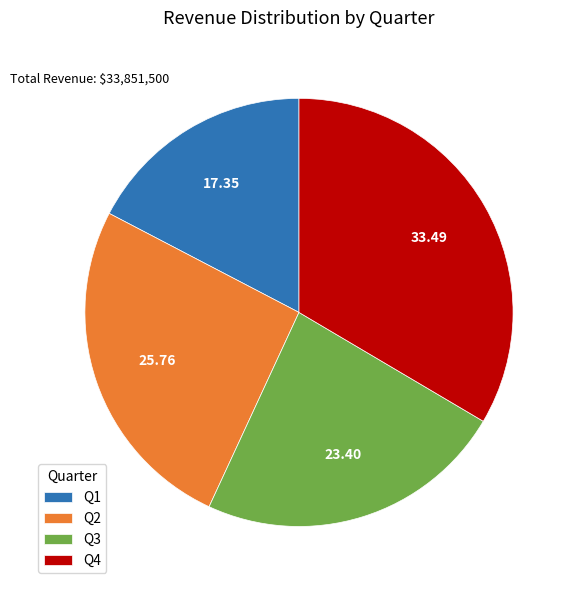

Which has a higher value, Q1 or Q4?

Q4